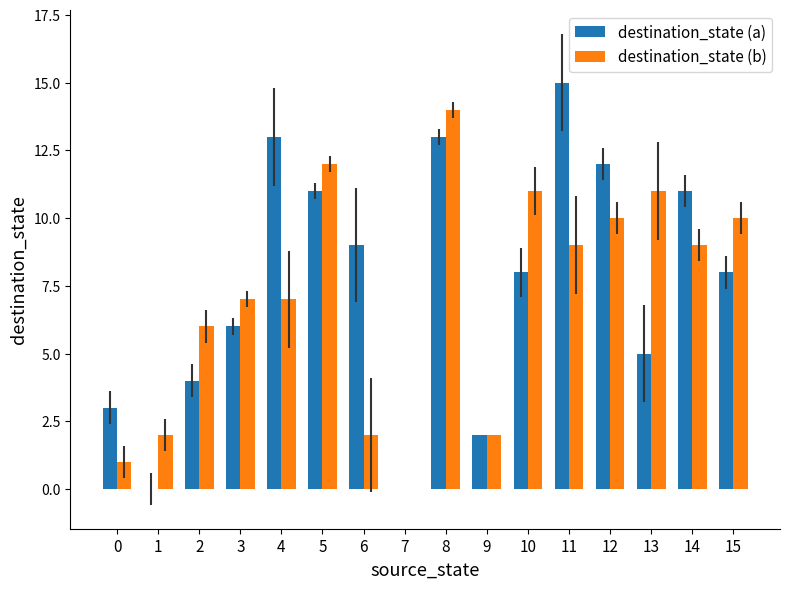

Reading left to right, what are all the values shown in this chart?

destination_state (a): 0=3	1=0	2=4	3=6	4=13	5=11	6=9	7=0	8=13	9=2	10=8	11=15	12=12	13=5	14=11	15=8
destination_state (b): 0=1	1=2	2=6	3=7	4=7	5=12	6=2	7=0	8=14	9=2	10=11	11=9	12=10	13=11	14=9	15=10